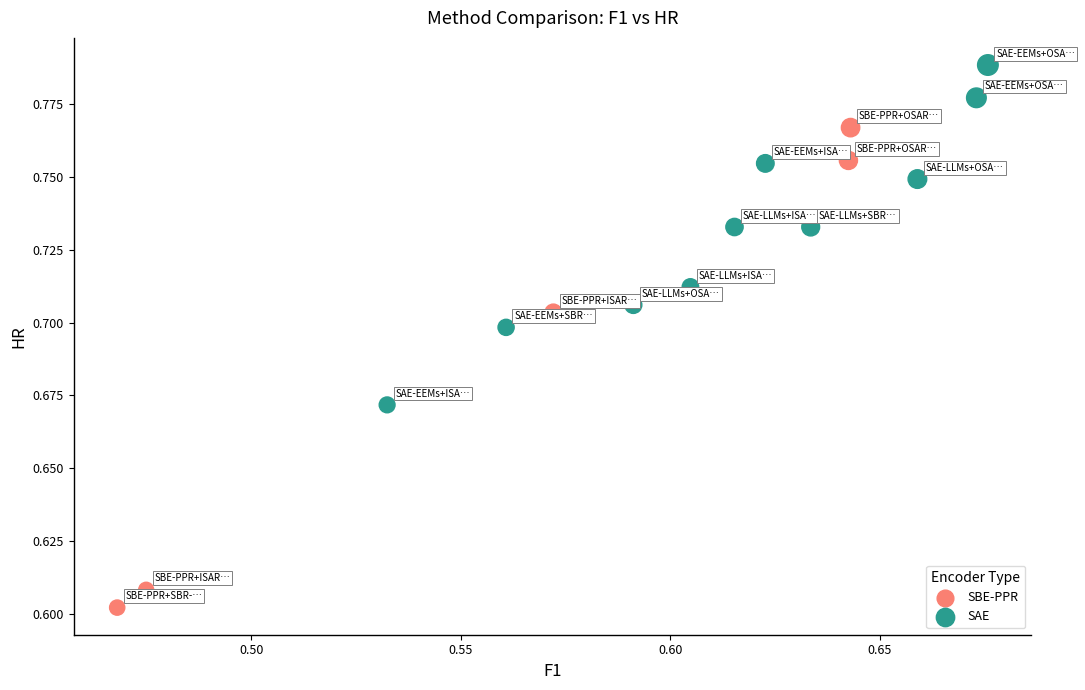

Which series reaches the maximum Y coordinate?

SAE